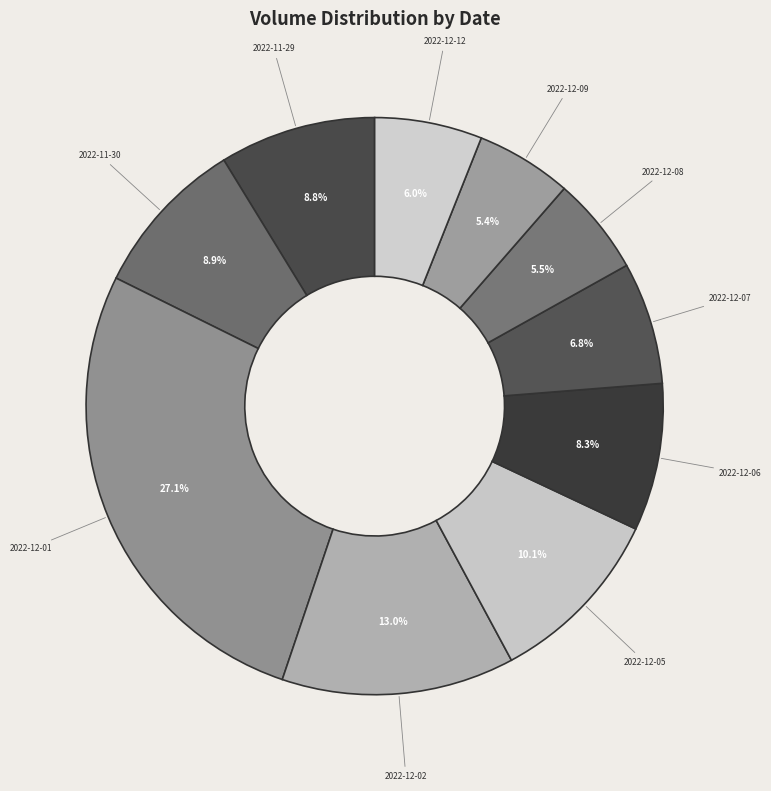

How many segments does this pie chart have?

10